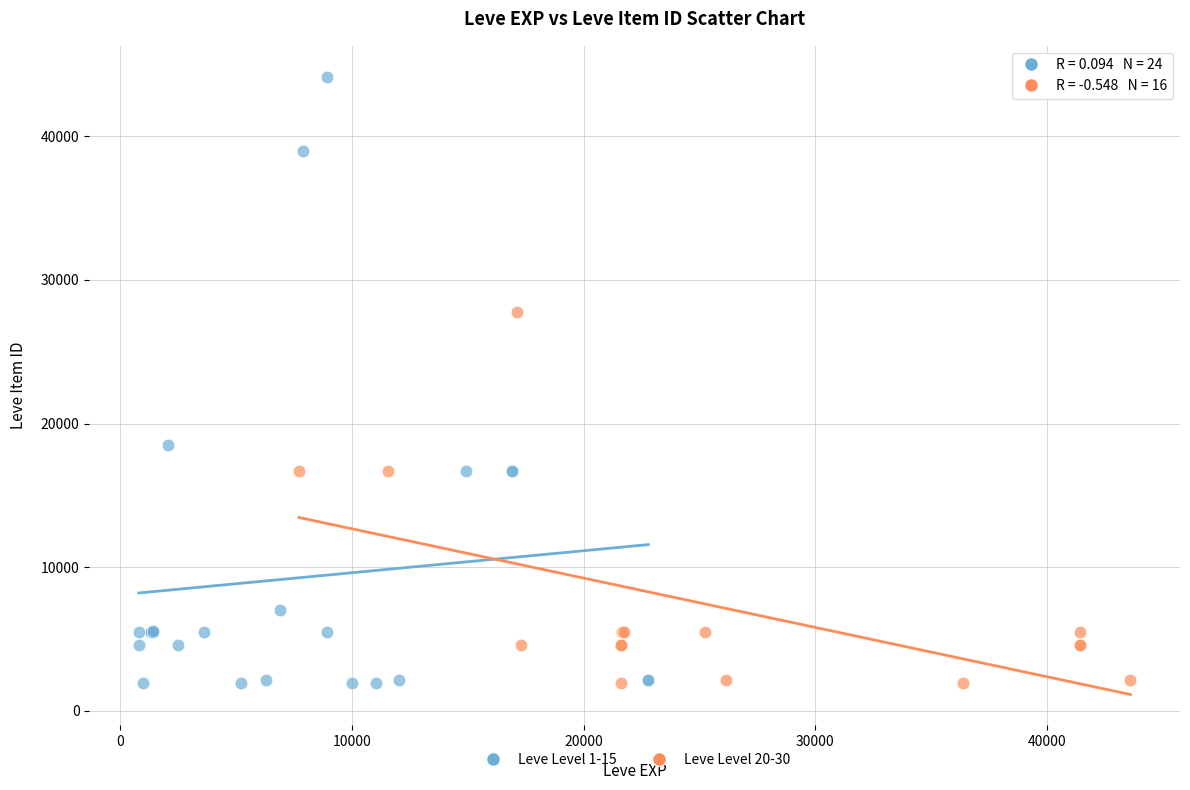

Which series has the widest spread of Y values?

Leve Level 1-15